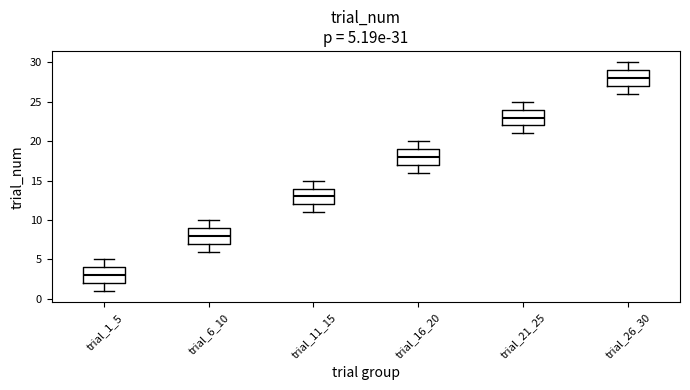

Which box's median line is the highest?

trial_26_30